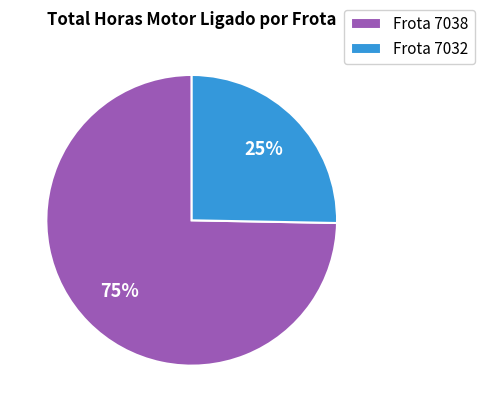

How many slices are in this pie chart?

2